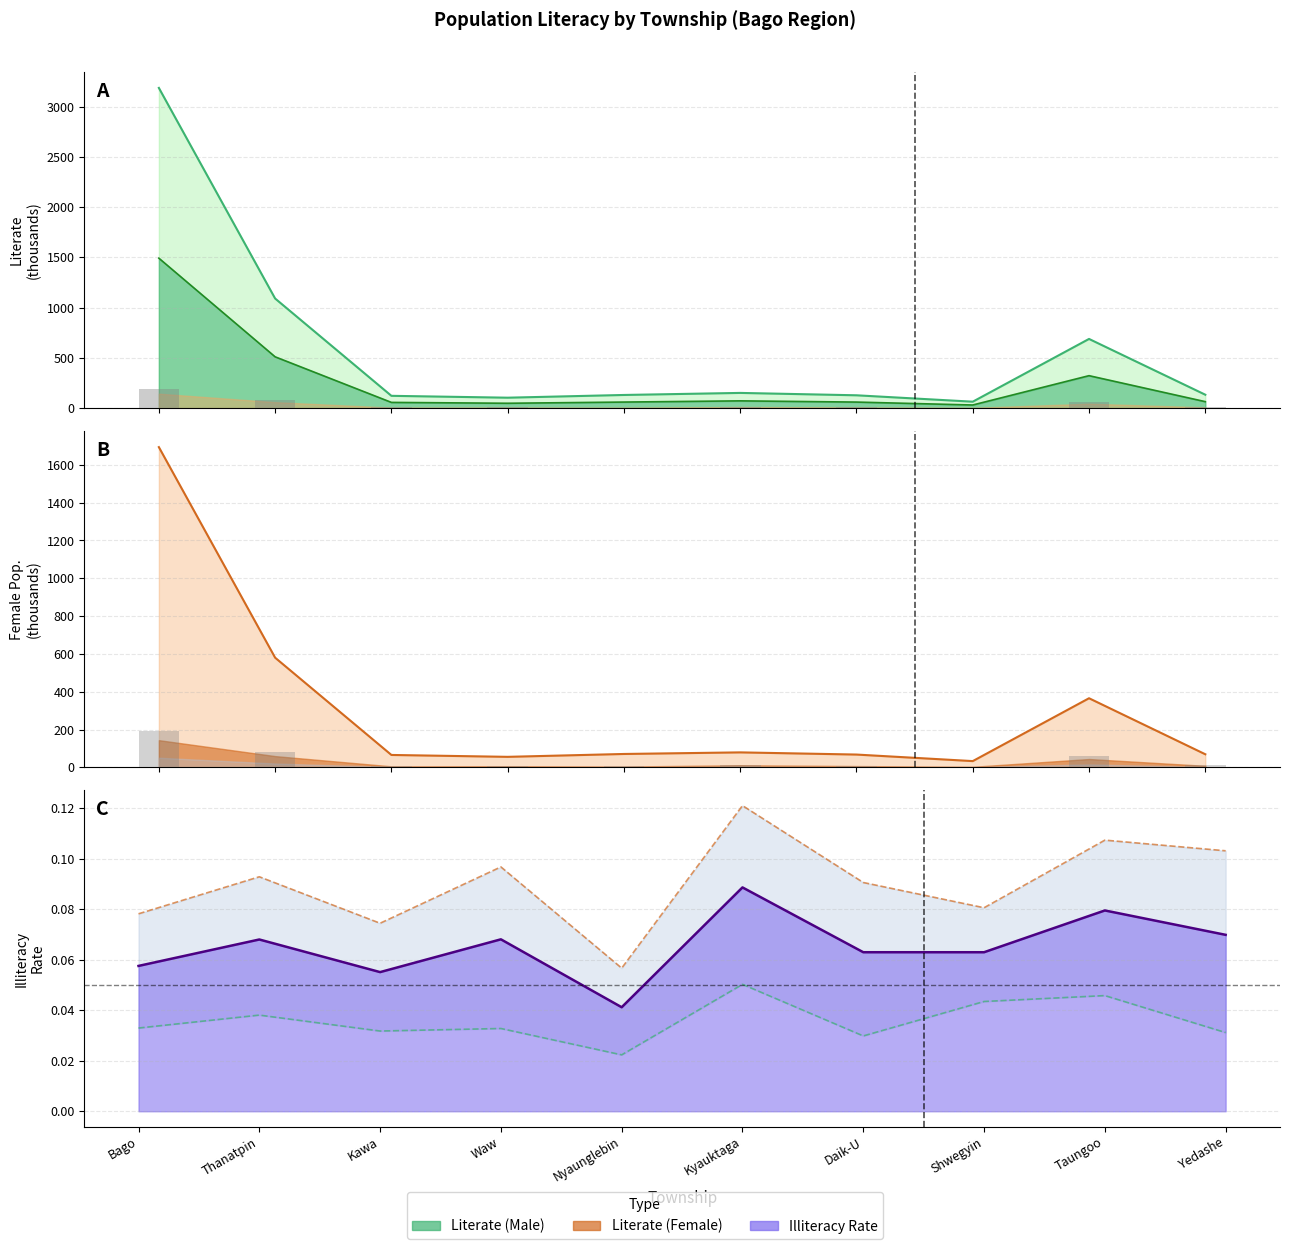

At which label does Female Illiterate reach its peak?

Bago